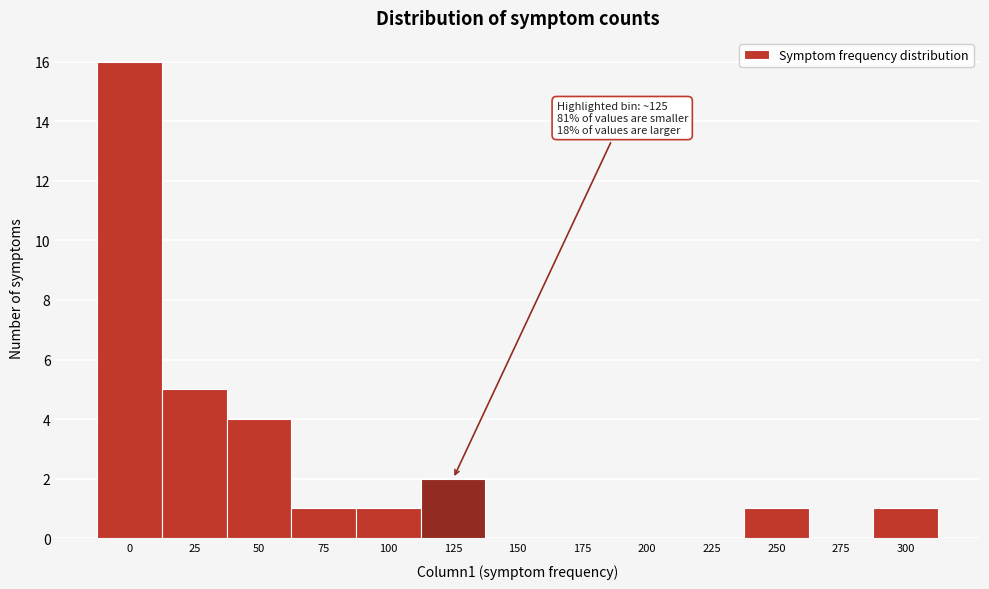

Reading left to right, what are all the values shown in this chart?

0=16	25=5	50=4	75=1	100=1	125=2	150=0	175=0	200=0	225=0	250=1	275=0	300=1